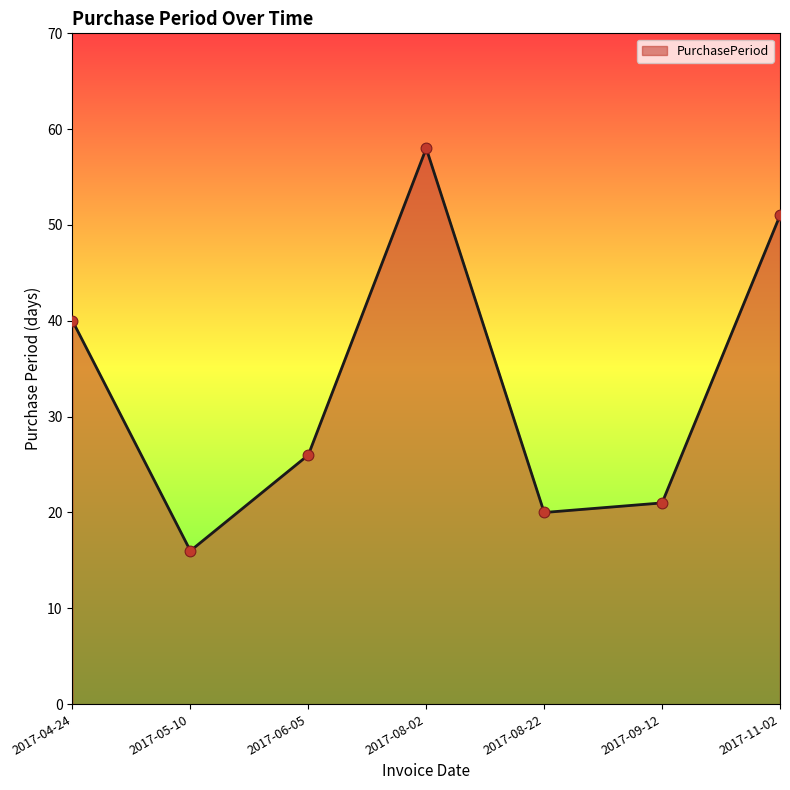

What is the change in value from 2017-05-10 to 2017-08-22?

+4